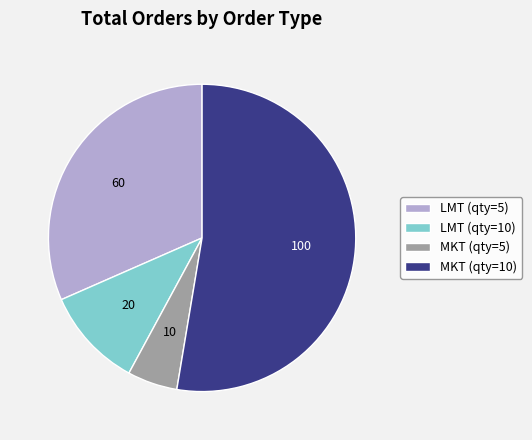

Which has a higher value, MKT (qty=10) or MKT (qty=5)?

MKT (qty=10)